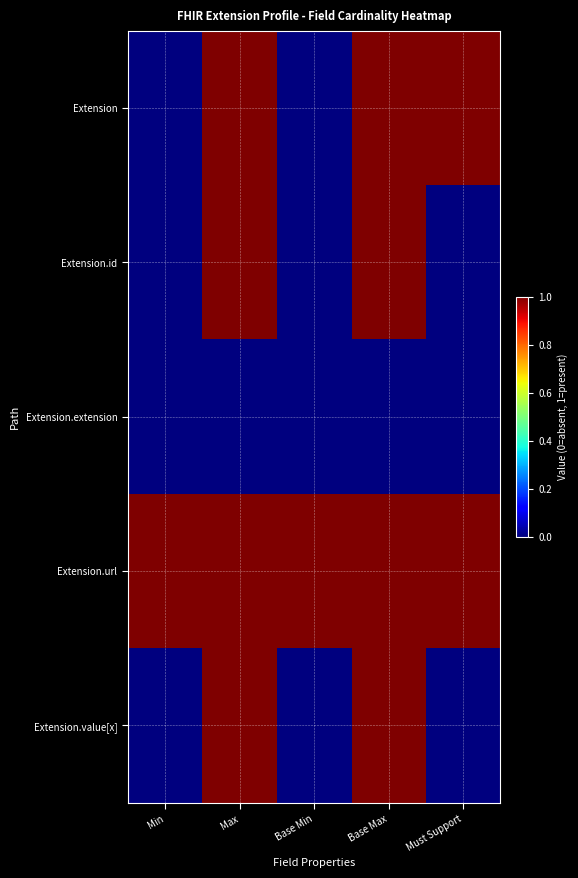

Reading right to left, transcribe all the data shown in this chart.

Extension: Must Support=1	Base Max=1	Base Min=0	Max=1	Min=0
Extension.id: Must Support=0	Base Max=1	Base Min=0	Max=1	Min=0
Extension.extension: Must Support=0	Base Max=0	Base Min=0	Max=0	Min=0
Extension.url: Must Support=1	Base Max=1	Base Min=1	Max=1	Min=1
Extension.value[x]: Must Support=0	Base Max=1	Base Min=0	Max=1	Min=0